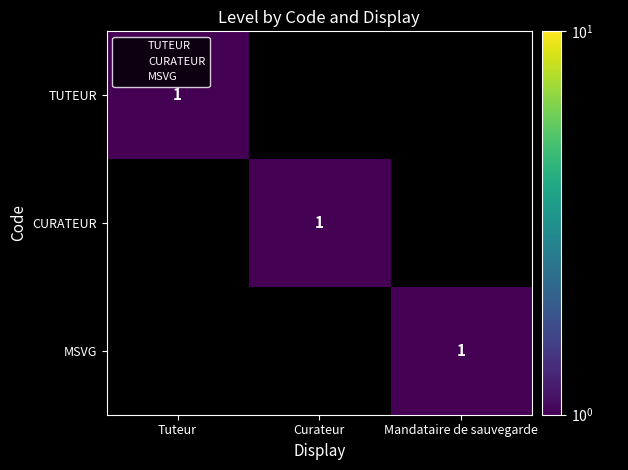

Which series has the largest range (max minus min)?

TUTEUR